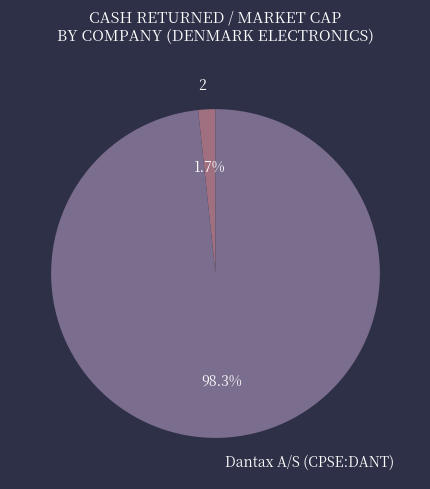

Which has a higher value, 2 or Dantax A/S (CPSE:DANT)?

Dantax A/S (CPSE:DANT)